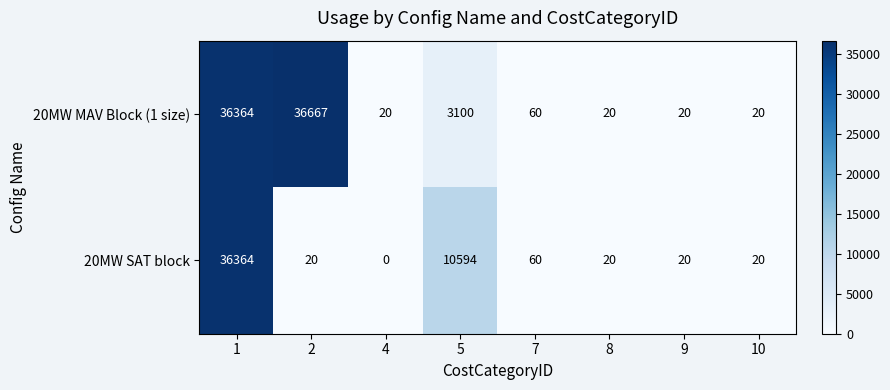

Rank the series by their maximum value, from lowest to highest.

20MW SAT block, 20MW MAV Block (1 size)